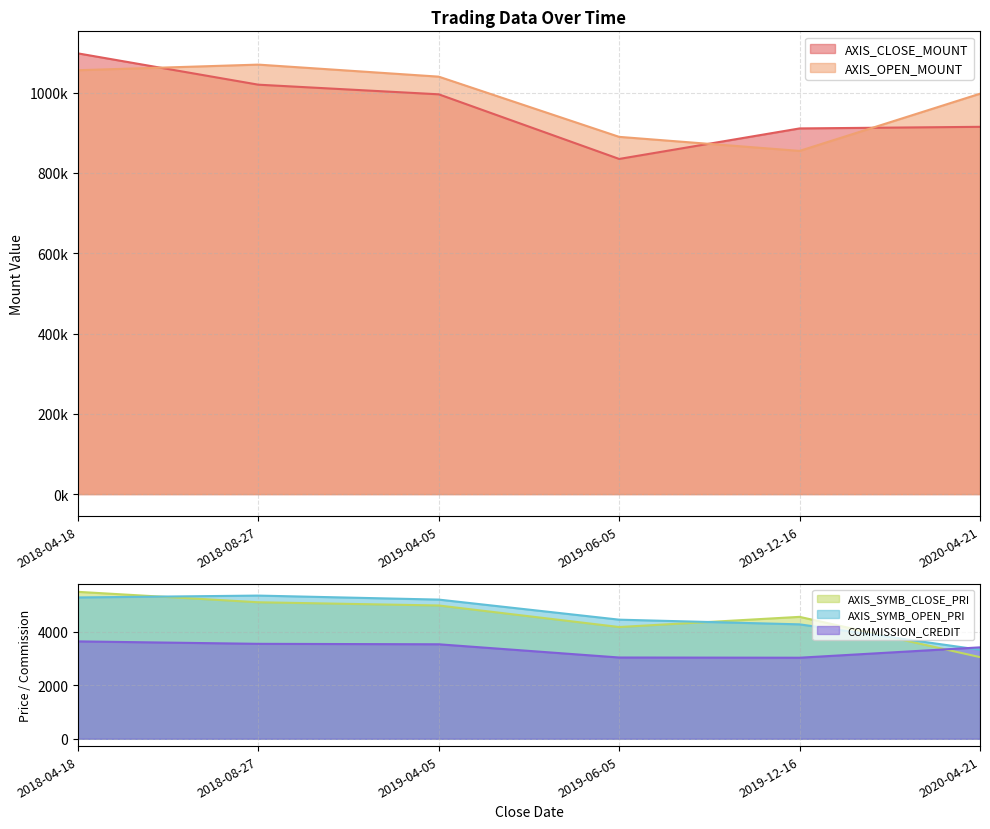

Which category has the lowest value in the AXIS_CLOSE_MOUNT series?

2019-06-05